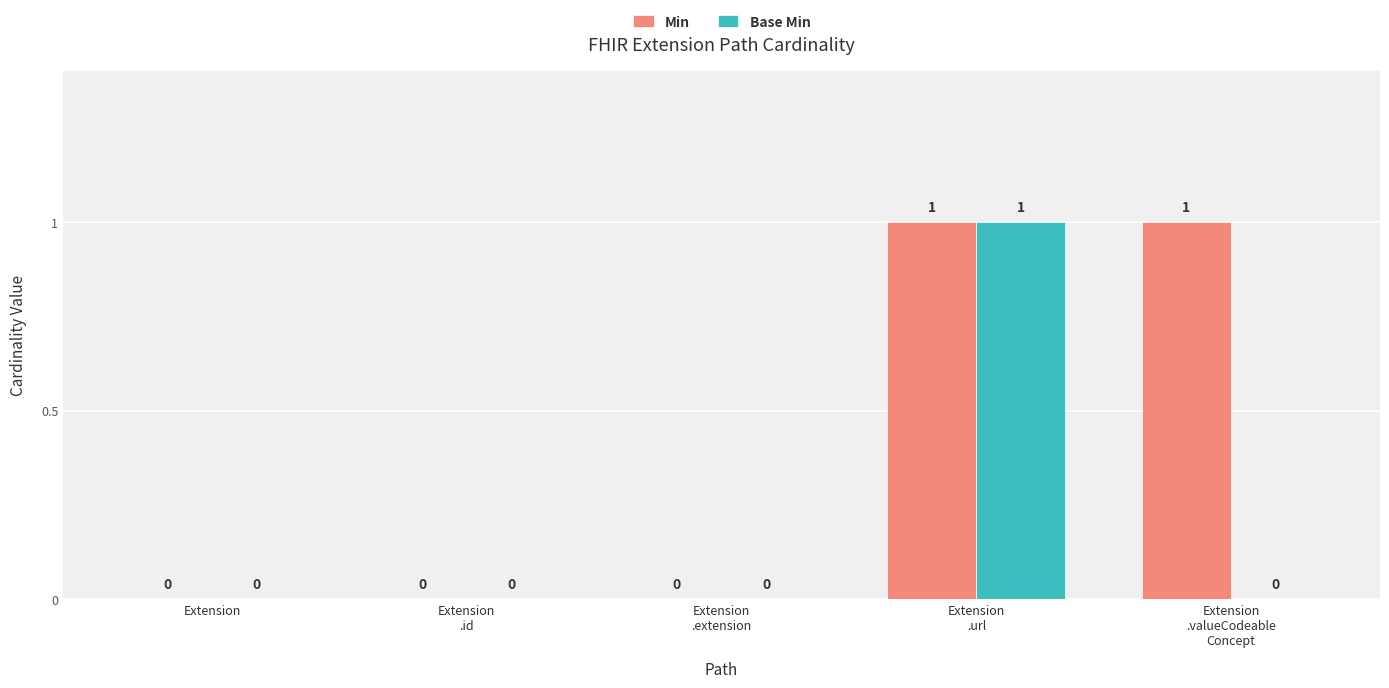

The Min series shows 0 at Extension
.extension. True or false?

True